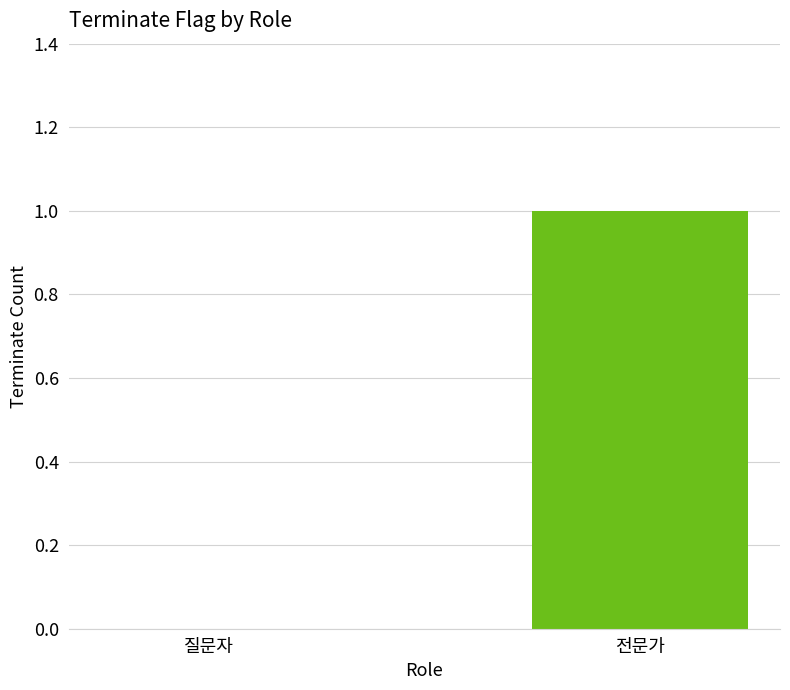

How many series are shown in this chart?

1